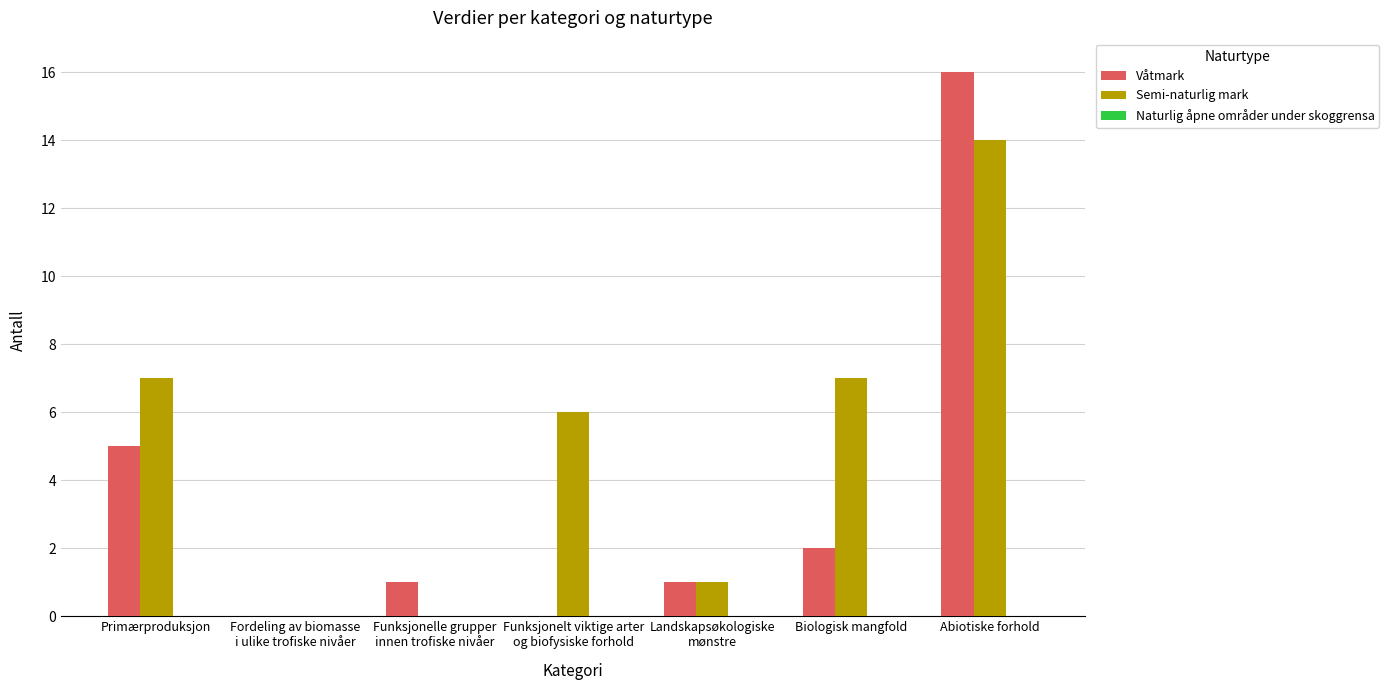

Is it true that Våtmark equals 16 at Abiotiske forhold?

True